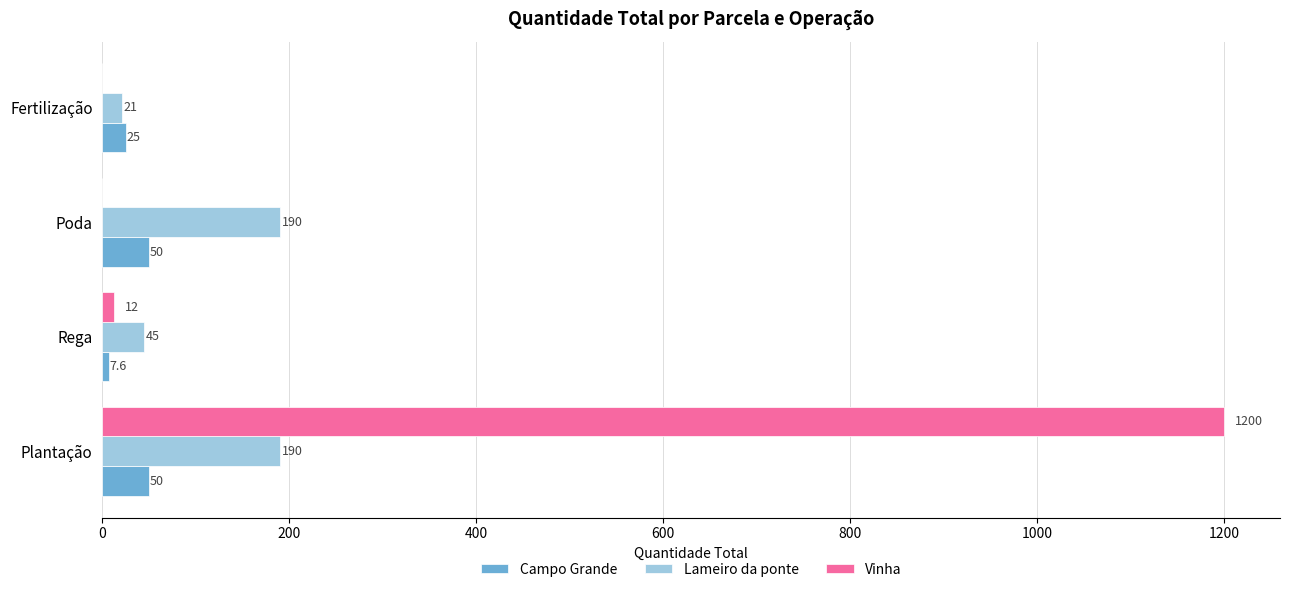

Between Plantação and Rega, which series saw the biggest shift?

Vinha